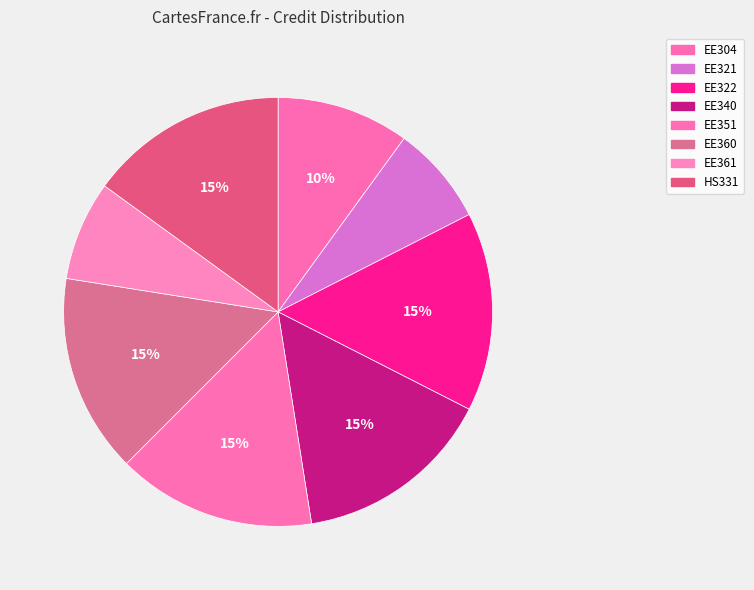

To the nearest percent, what portion does EE351 represent?

15%